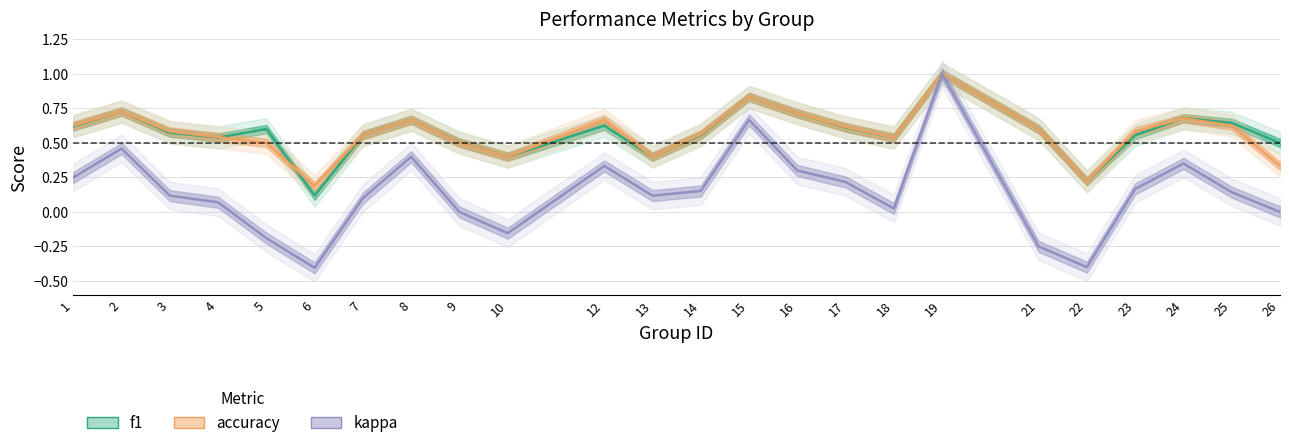

List the labels in order of f1 value, smallest first.

6, 22, 10, 13, 26, 9, 18, 4, 7, 23, 14, 3, 5, 21, 17, 1, 12, 25, 8, 24, 16, 2, 15, 19